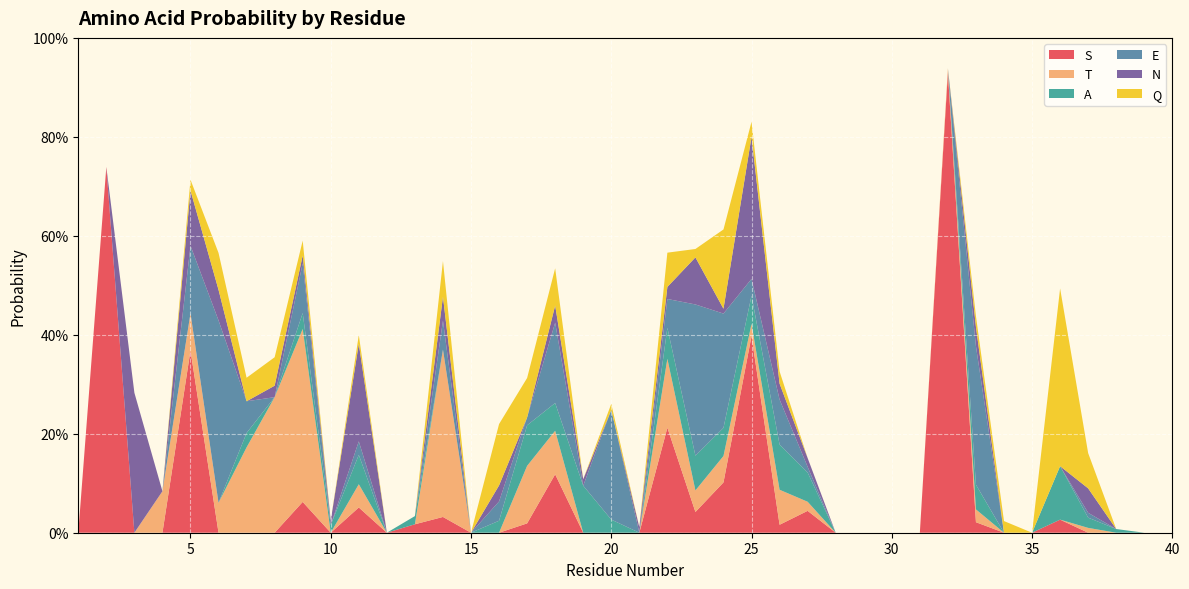

Reading left to right, what are all the values shown in this chart?

S: 0.0	0.7	0.0	0.0	0.4	0.0	0.0	0.0	0.1	0.0	0.1	0.0	0.0	0.0	0.0	0.0	0.0	0.1	0.0	0.0	0.0	0.2	0.0	0.1	0.4	0.0	0.0	0.0	0.0	0.0	0.0	0.9	0.0	0.0	0.0	0.0	0.0	0.0	0.0	0.0
T: 0.0	0.0	0.0	0.1	0.1	0.1	0.2	0.3	0.3	0.0	0.0	0.0	0.0	0.3	0.0	0.0	0.1	0.1	0.0	0.0	0.0	0.1	0.0	0.1	0.0	0.1	0.0	0.0	0.0	0.0	0.0	0.0	0.0	0.0	0.0	0.0	0.0	0.0	0.0	0.0
A: 0.0	0.0	0.0	0.0	0.0	0.0	0.0	0.0	0.0	0.0	0.1	0.0	0.0	0.0	0.0	0.0	0.1	0.1	0.1	0.0	0.0	0.1	0.1	0.1	0.1	0.1	0.1	0.0	0.0	0.0	0.0	0.0	0.0	0.0	0.0	0.1	0.0	0.0	0.0	0.0
E: 0.0	0.0	0.0	0.0	0.1	0.4	0.1	0.0	0.1	0.0	0.0	0.0	0.0	0.1	0.0	0.0	0.0	0.2	0.0	0.2	0.0	0.1	0.3	0.2	0.0	0.1	0.0	0.0	0.0	0.0	0.0	0.0	0.3	0.0	0.0	0.0	0.0	0.0	0.0	0.0
N: 0.0	0.0	0.3	0.0	0.1	0.1	0.0	0.0	0.0	0.0	0.2	0.0	0.0	0.0	0.0	0.0	0.0	0.0	0.0	0.0	0.0	0.0	0.1	0.0	0.3	0.0	0.0	0.0	0.0	0.0	0.0	0.0	0.0	0.0	0.0	0.0	0.0	0.0	0.0	0.0
Q: 0.0	0.0	0.0	0.0	0.0	0.1	0.0	0.1	0.0	0.0	0.0	0.0	0.0	0.1	0.0	0.1	0.1	0.1	0.0	0.0	0.0	0.1	0.0	0.2	0.0	0.0	0.0	0.0	0.0	0.0	0.0	0.0	0.0	0.0	0.0	0.4	0.1	0.0	0.0	0.0